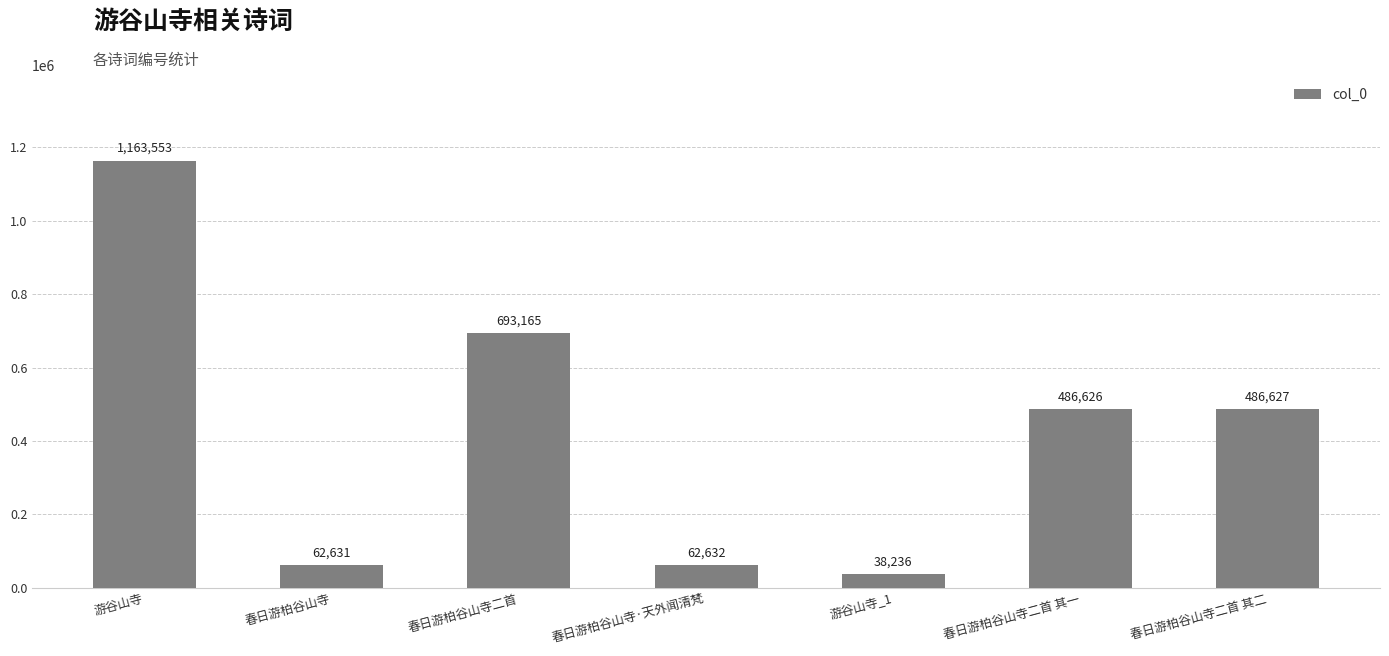

What is the maximum value shown in the chart?

1163553